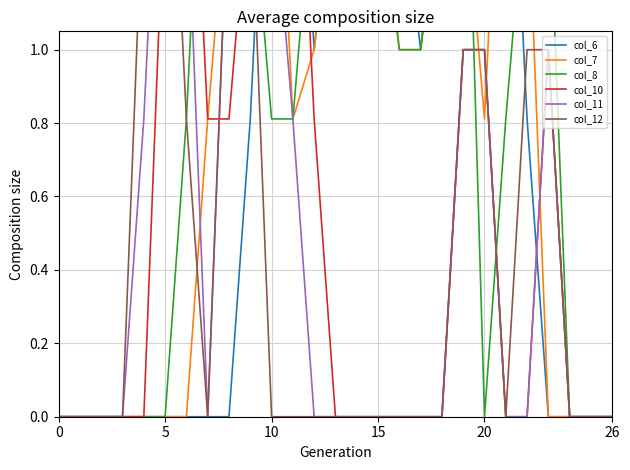

Rank the series by their maximum value, from lowest to highest.

col_6, col_7, col_8, col_10, col_11, col_12